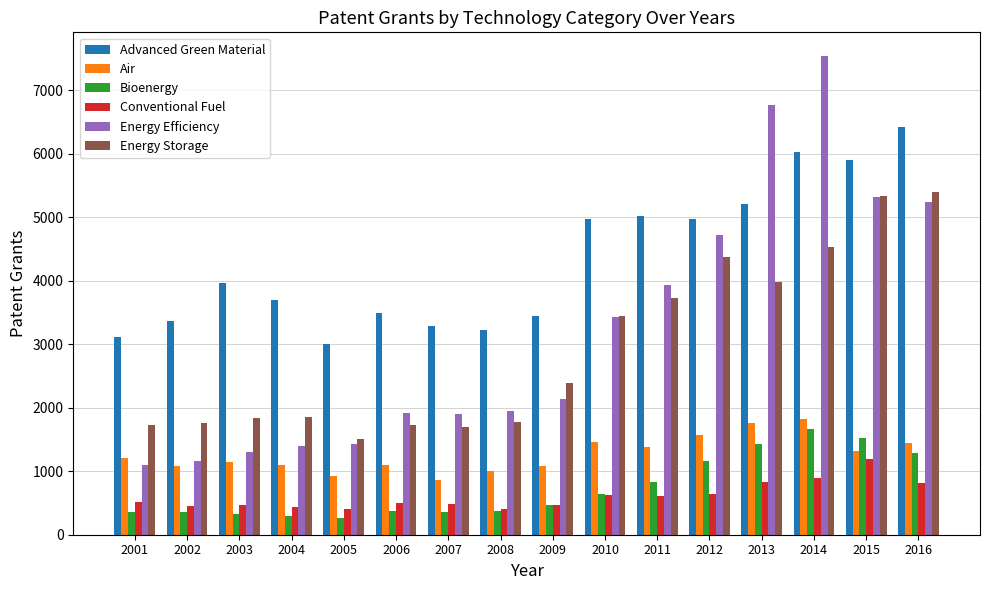

The Bioenergy series shows 256.3 at 2005. True or false?

True